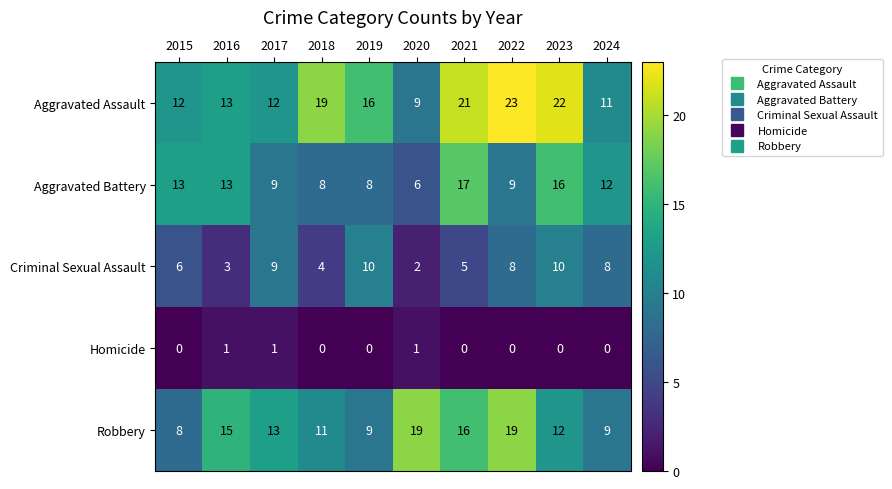

Where does the Criminal Sexual Assault series first go above 8?

2017